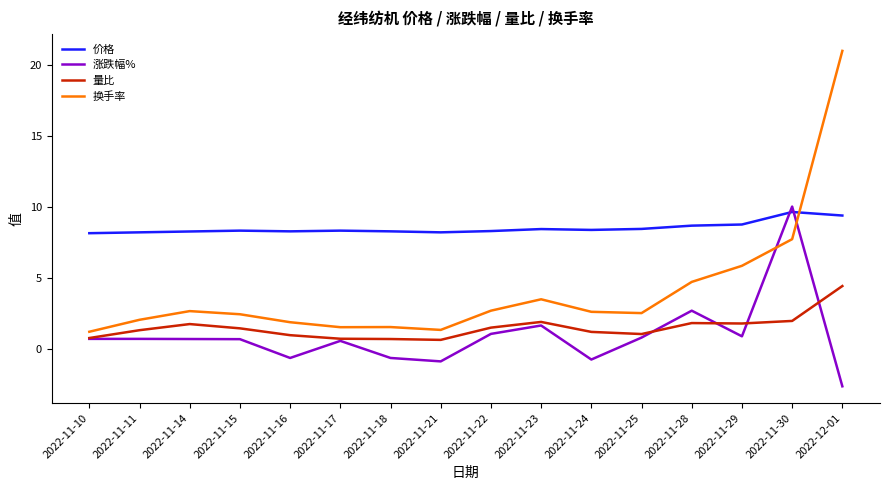

At which label is 涨跌幅% closest to 3?

2022-11-28